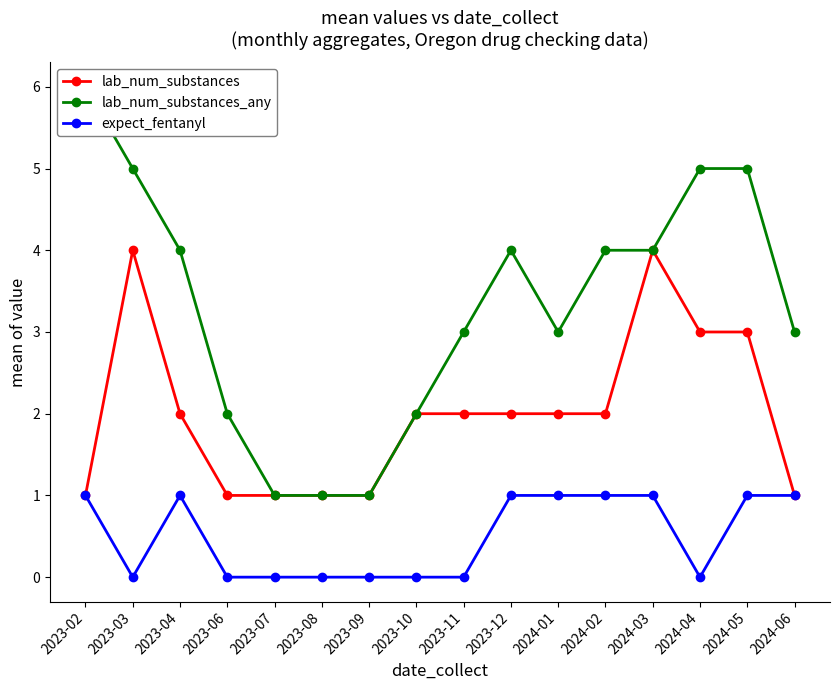

Is it true that lab_num_substances_any equals 2 at 2024-01?

False